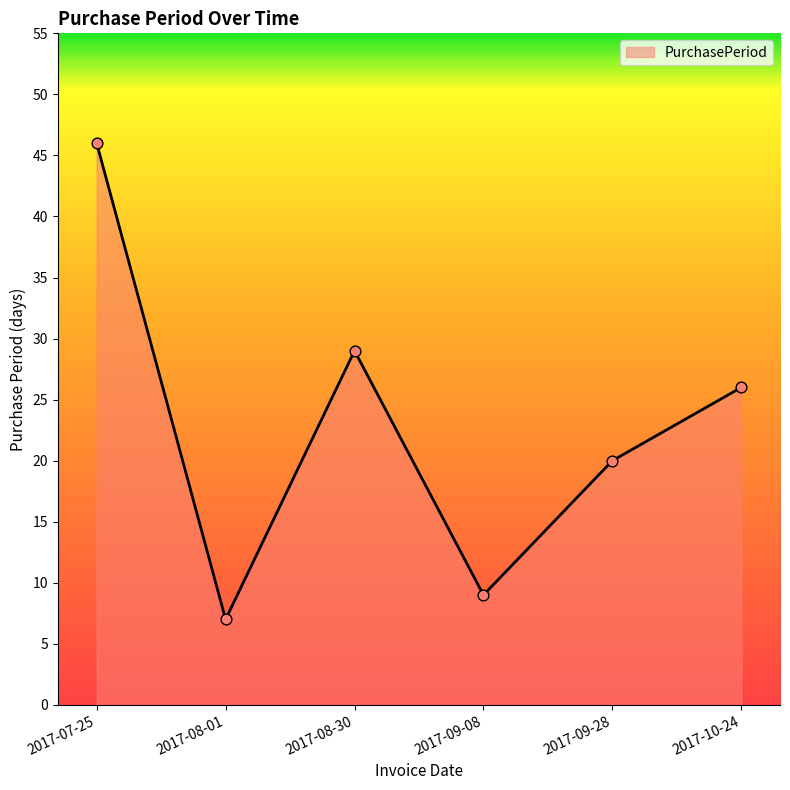

Between 2017-09-28 and 2017-08-01, which is larger?

2017-09-28